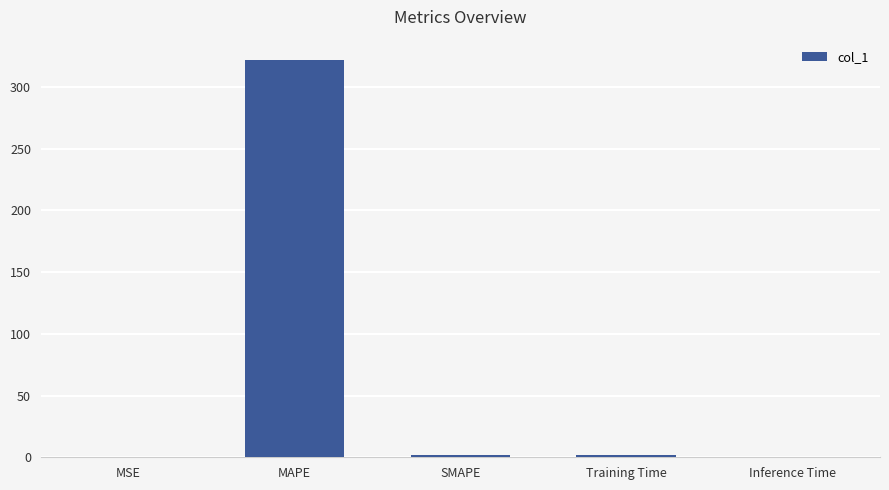

What is the sum of all values?

325.5